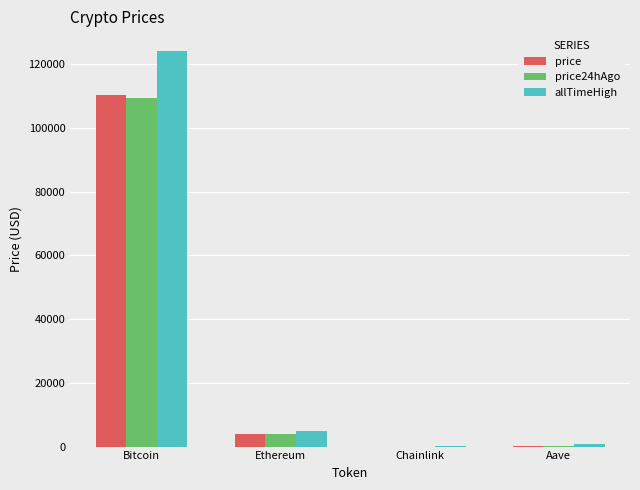

How many series are shown in this chart?

3